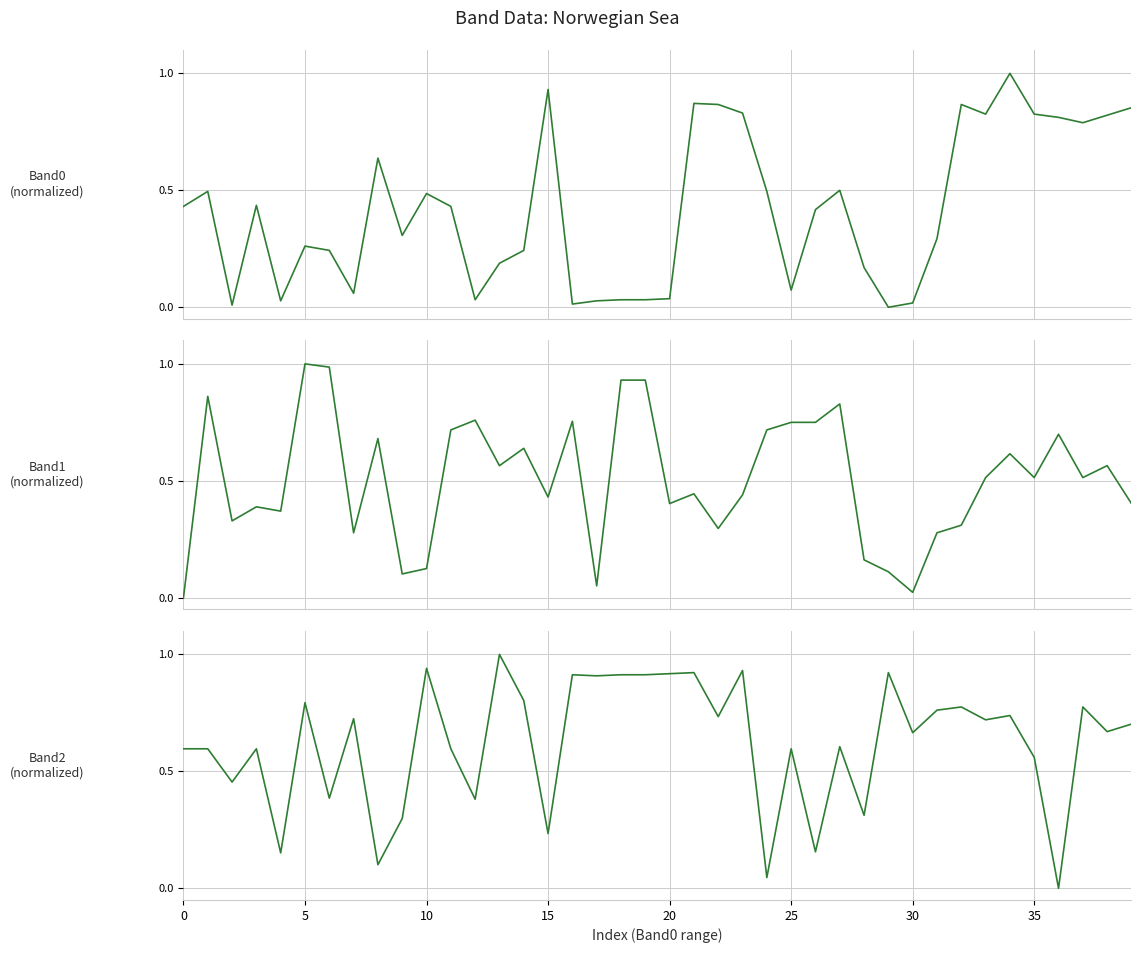

What are all the series names shown in the legend?

Band0_(normalized), Band1_(normalized), Band2_(normalized)